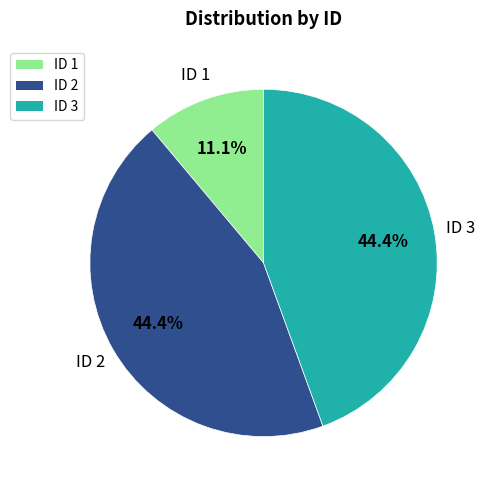

Which category has the smallest portion of the pie?

ID 1